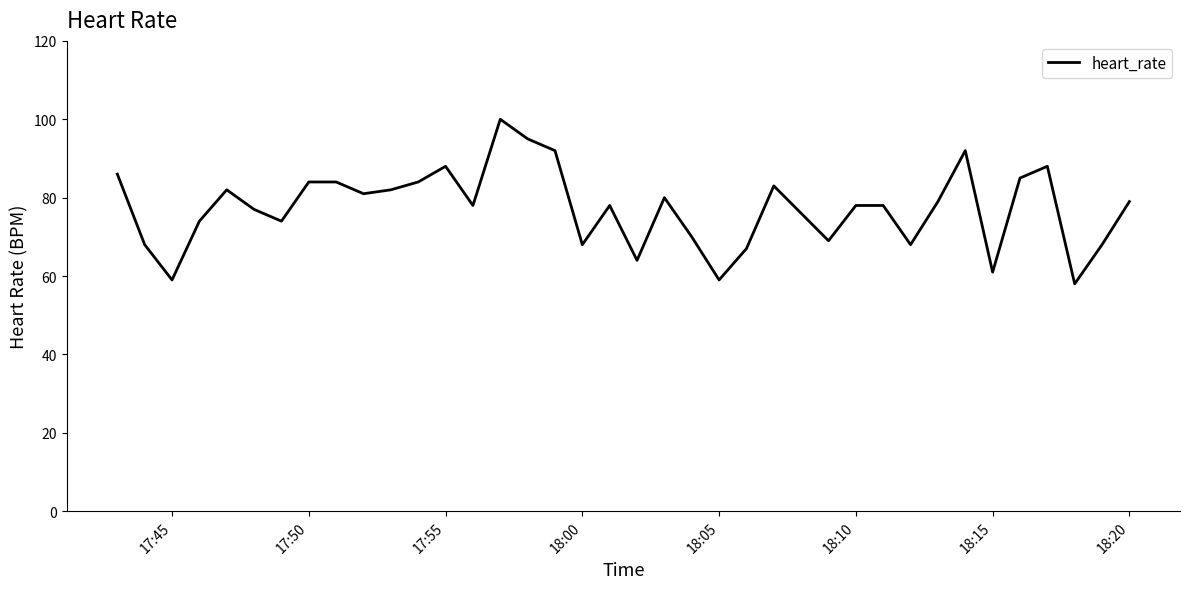

What is the difference between the maximum and minimum values?

42